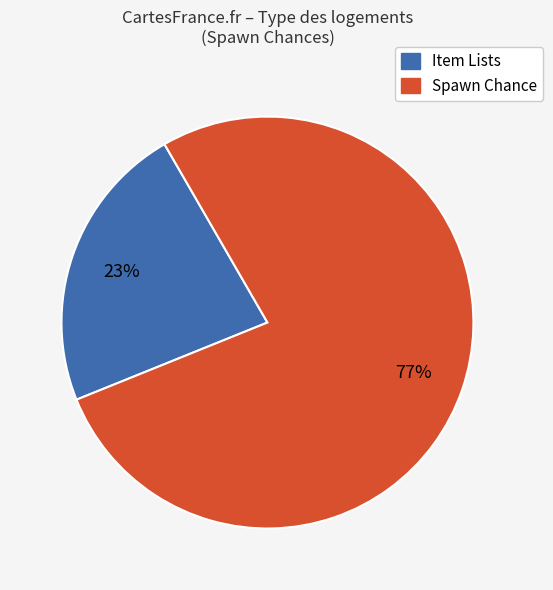

To the nearest percent, what is the average slice percentage?

50%